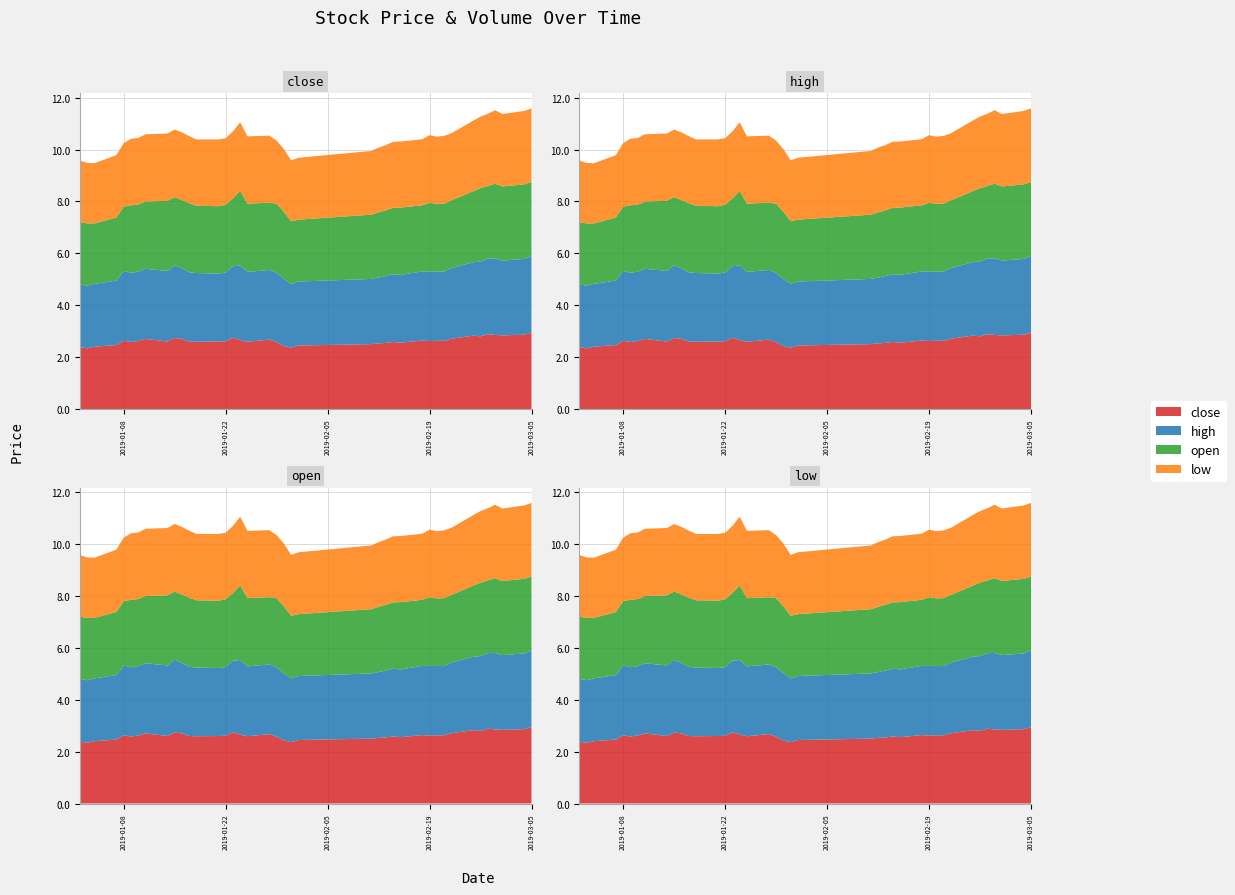

Reading left to right, what are all the values shown in this chart?

close: 0=2.4	1=2.3	2=2.4	3=2.5	4=2.6	5=2.6	6=2.6	7=2.7	8=2.6	9=2.7	10=2.7	11=2.6	12=2.6	13=2.6	14=2.6	15=2.7	16=2.7	17=2.6	18=2.7	19=2.6	20=2.4	21=2.4	22=2.4	23=2.5	24=2.5	25=2.5	26=2.6	27=2.6	28=2.6	29=2.6	30=2.6	31=2.6	32=2.7	33=2.8	34=2.8	35=2.9	36=2.9	37=2.8	38=2.9	39=2.9
high: 0=2.4	1=2.4	2=2.4	3=2.5	4=2.7	5=2.7	6=2.7	7=2.7	8=2.7	9=2.8	10=2.7	11=2.7	12=2.6	13=2.6	14=2.6	15=2.8	16=2.9	17=2.7	18=2.7	19=2.7	20=2.6	21=2.5	22=2.5	23=2.5	24=2.5	25=2.6	26=2.6	27=2.6	28=2.7	29=2.7	30=2.7	31=2.7	32=2.7	33=2.8	34=2.9	35=2.9	36=2.9	37=2.9	38=2.9	39=3.0
open: 0=2.4	1=2.4	2=2.3	3=2.4	4=2.5	5=2.6	6=2.6	7=2.6	8=2.7	9=2.6	10=2.6	11=2.7	12=2.6	13=2.6	14=2.6	15=2.6	16=2.9	17=2.6	18=2.6	19=2.7	20=2.6	21=2.4	22=2.4	23=2.5	24=2.5	25=2.5	26=2.6	27=2.6	28=2.5	29=2.6	30=2.6	31=2.6	32=2.6	33=2.7	34=2.8	35=2.8	36=2.9	37=2.9	38=2.9	39=2.8
low: 0=2.4	1=2.3	2=2.3	3=2.4	4=2.4	5=2.6	6=2.6	7=2.6	8=2.6	9=2.6	10=2.6	11=2.6	12=2.6	13=2.6	14=2.6	15=2.6	16=2.6	17=2.6	18=2.6	19=2.4	20=2.4	21=2.3	22=2.4	23=2.5	24=2.5	25=2.5	26=2.5	27=2.5	28=2.5	29=2.6	30=2.6	31=2.6	32=2.6	33=2.7	34=2.8	35=2.8	36=2.8	37=2.8	38=2.8	39=2.8